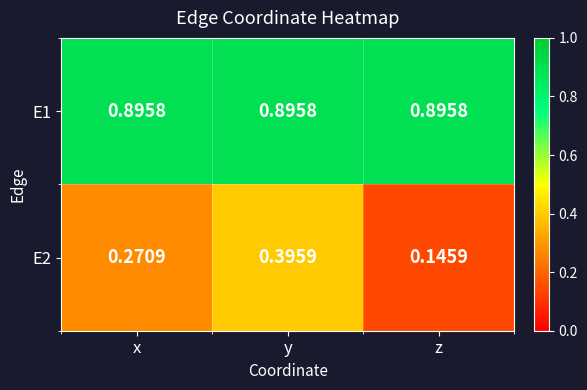

At which label does E2 reach its peak?

y